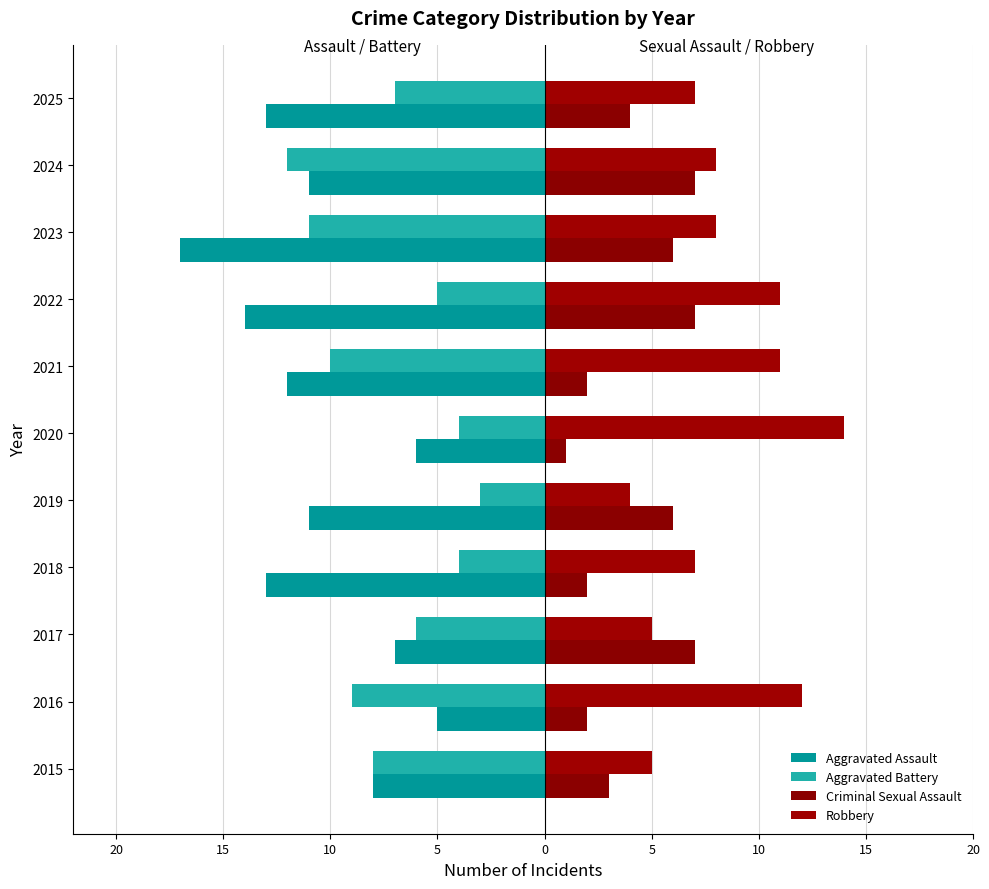

What is the difference between the maximum and minimum values in the Aggravated Battery series?

9